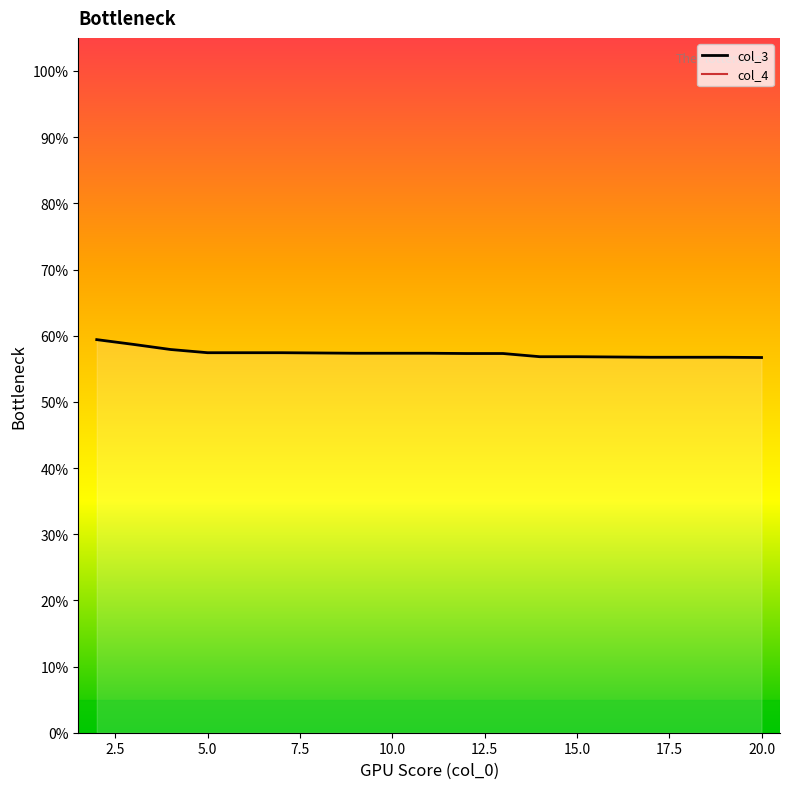

Reading right to left, transcribe all the data shown in this chart.

20=56.7	19=56.7	18=56.7	17=56.7	16=56.8	15=56.8	14=56.8	13=57.3	12=57.3	11=57.3	10=57.3	9=57.3	8=57.4	7=57.4	6=57.4	5=57.4	4=57.9	3=58.7	2=59.4